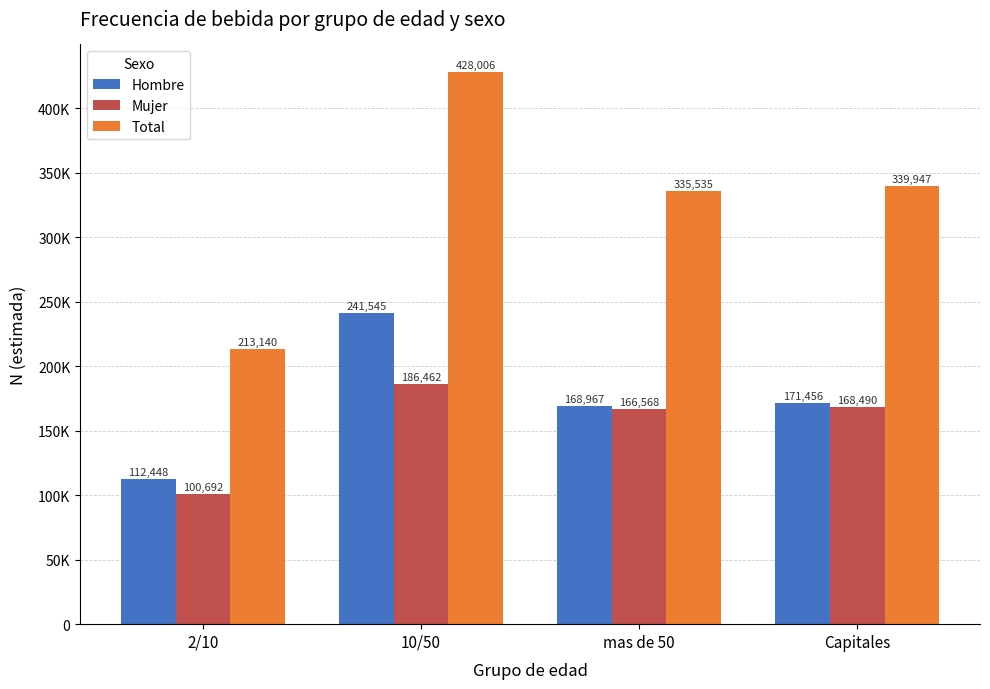

Is it true that Total equals 531752 at mas de 50?

False